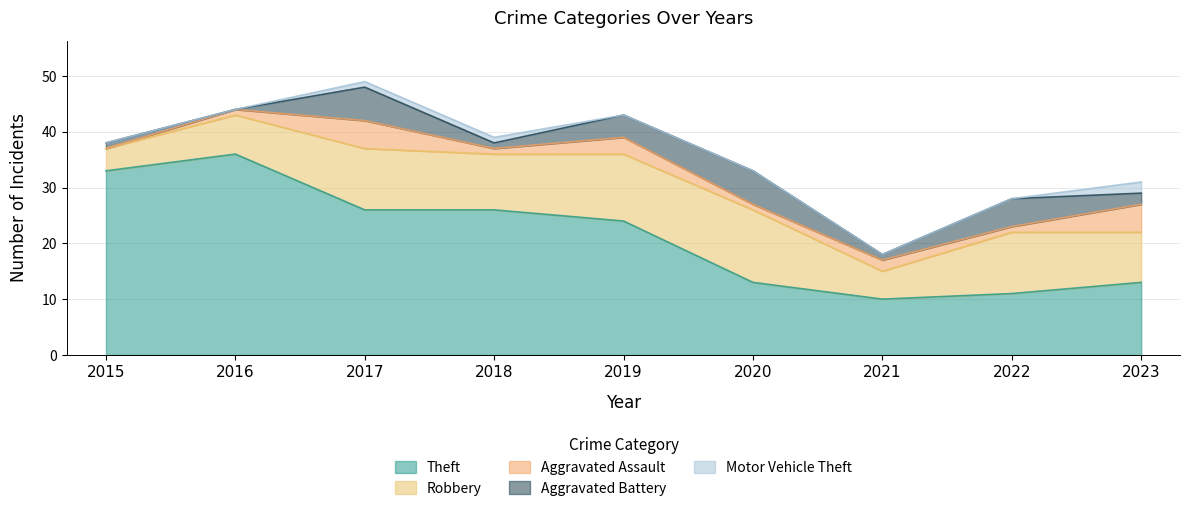

Is it true that Aggravated Assault equals 2 at 2016?

False